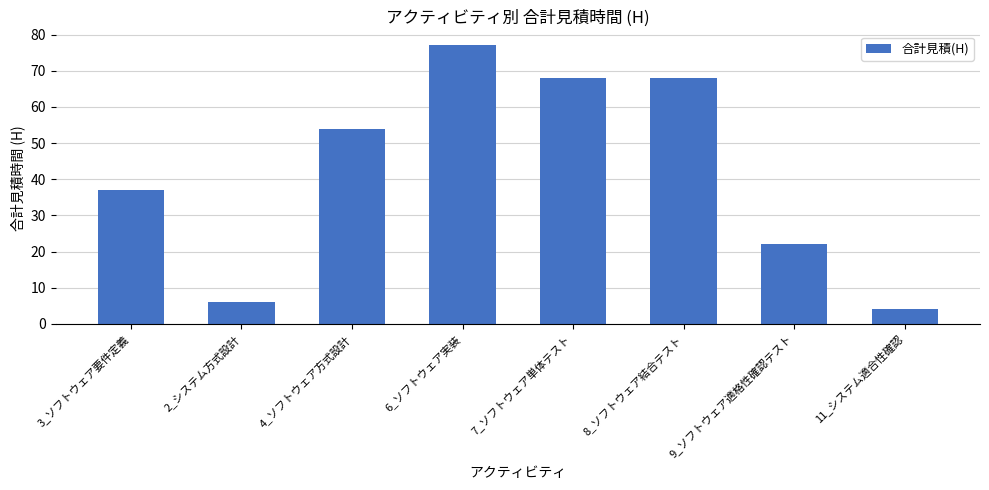

The chart shows a value of 54 at 4_ソフトウェア方式設計. True or false?

True